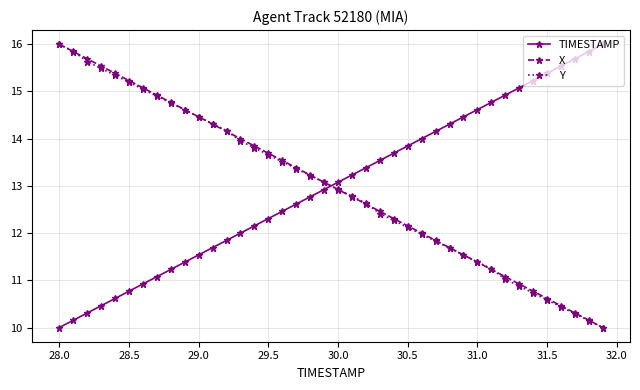

What is the minimum value for Y?

10.0